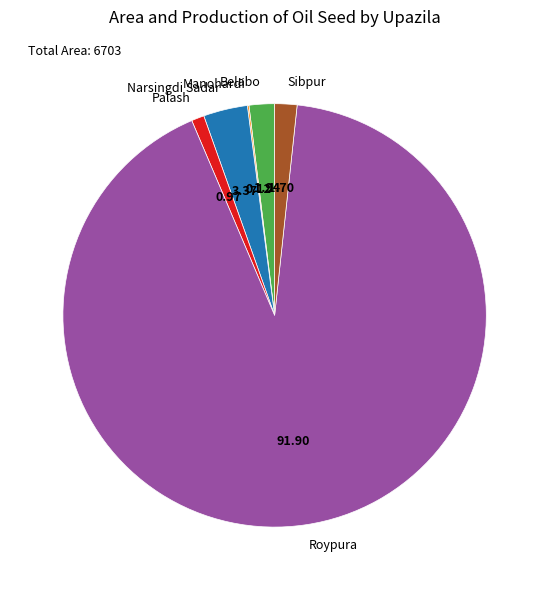

Is the sum of Narsingdi Sadar and Sibpur greater than half?

No